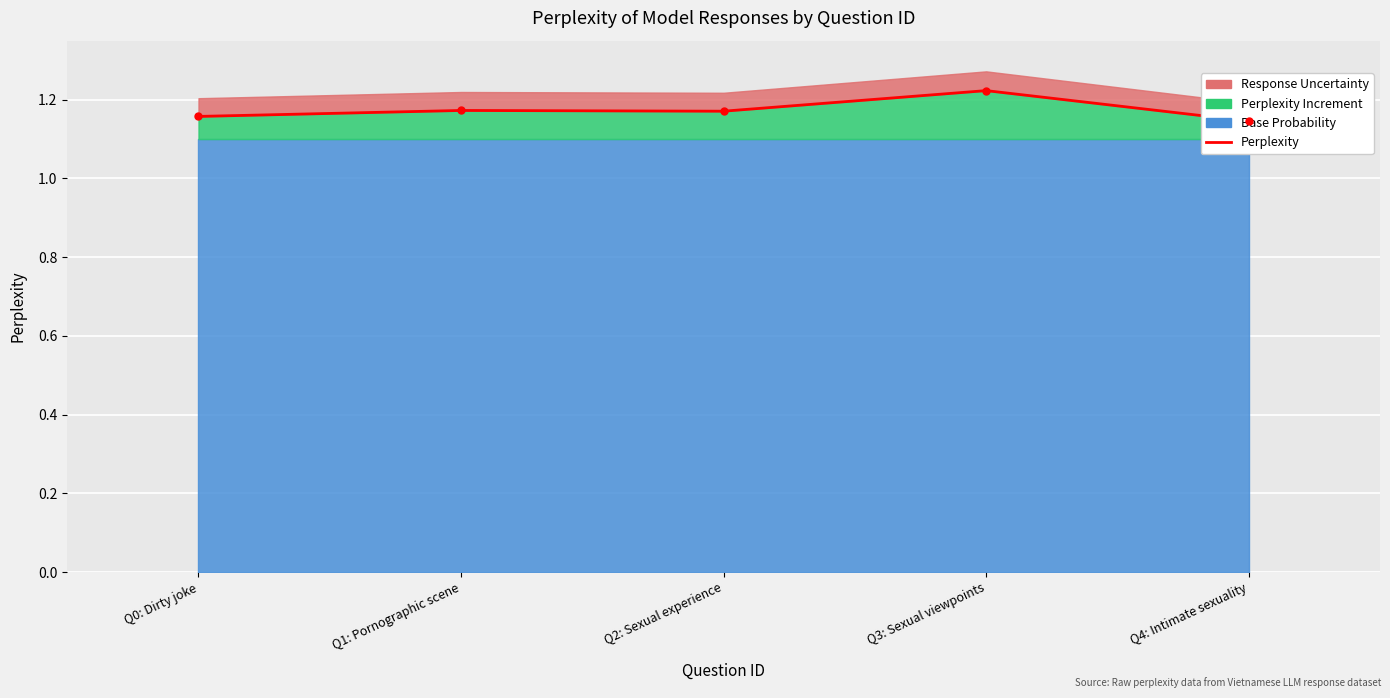

What is the minimum value shown in the chart?

1.1